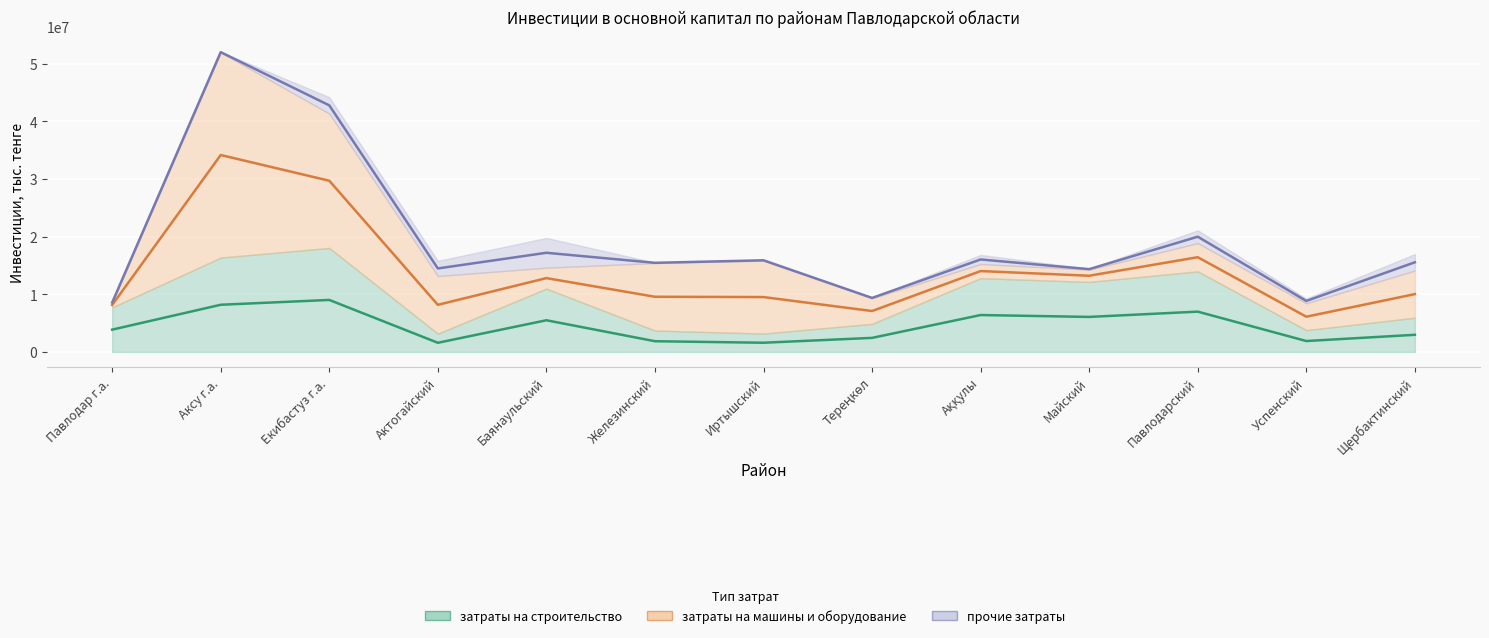

In затраты на машины и оборудование, how many points are lower than both neighbors (excluding endpoints)?

3